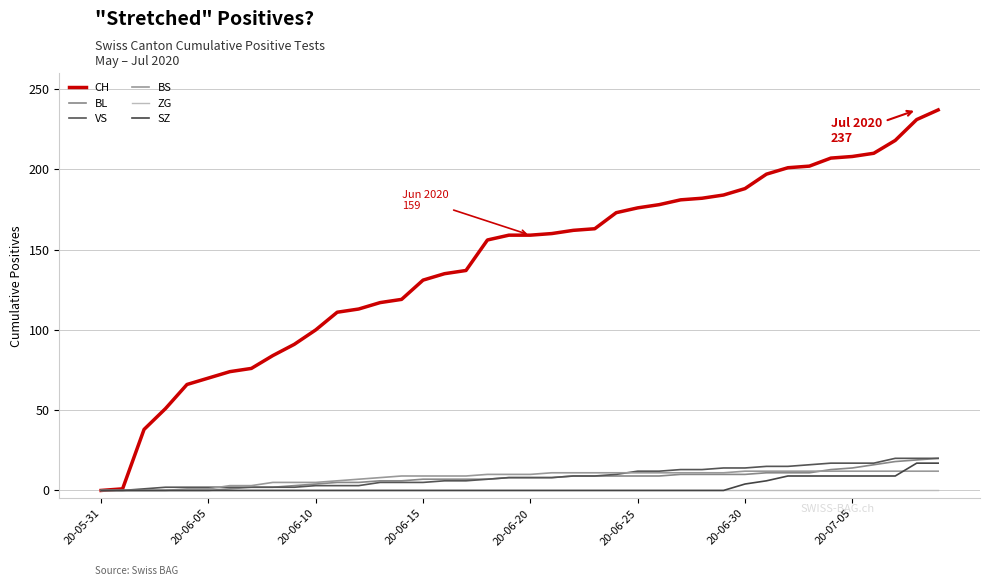

What is the greatest value displayed?

237